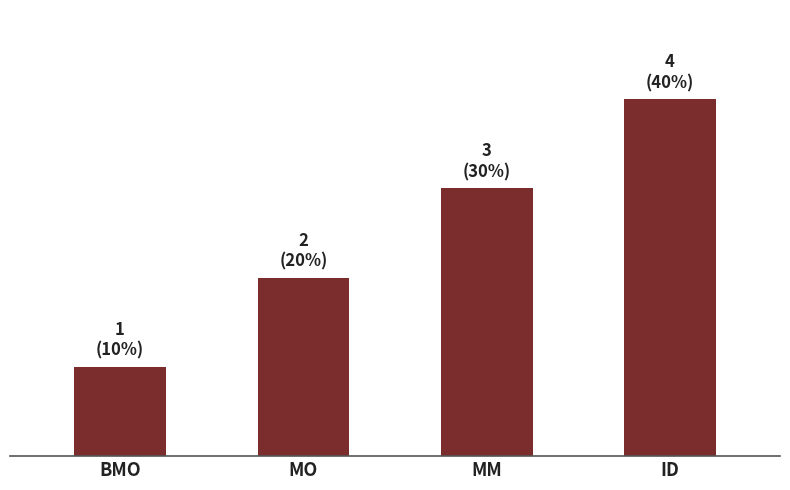

What is the difference between the values at BMO and ID?

3